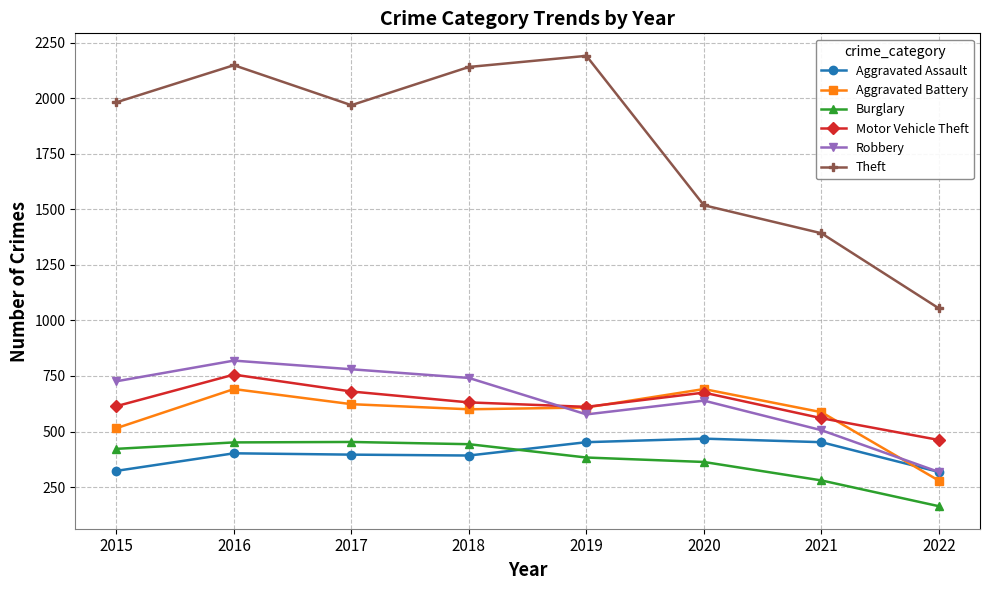

What value does the Aggravated Assault series have at 2015?

323